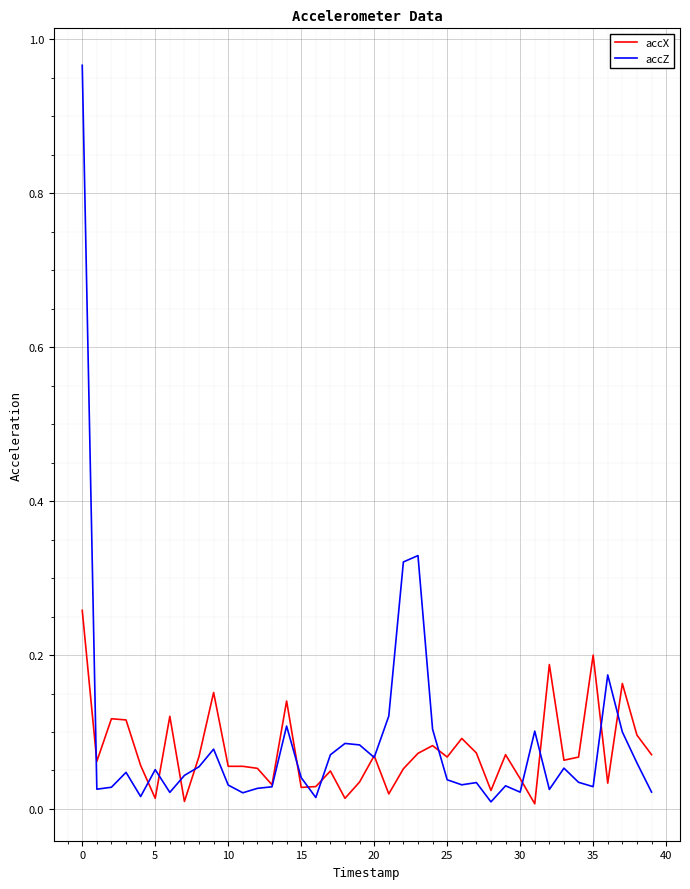

What are all the series names shown in the legend?

accX, accZ